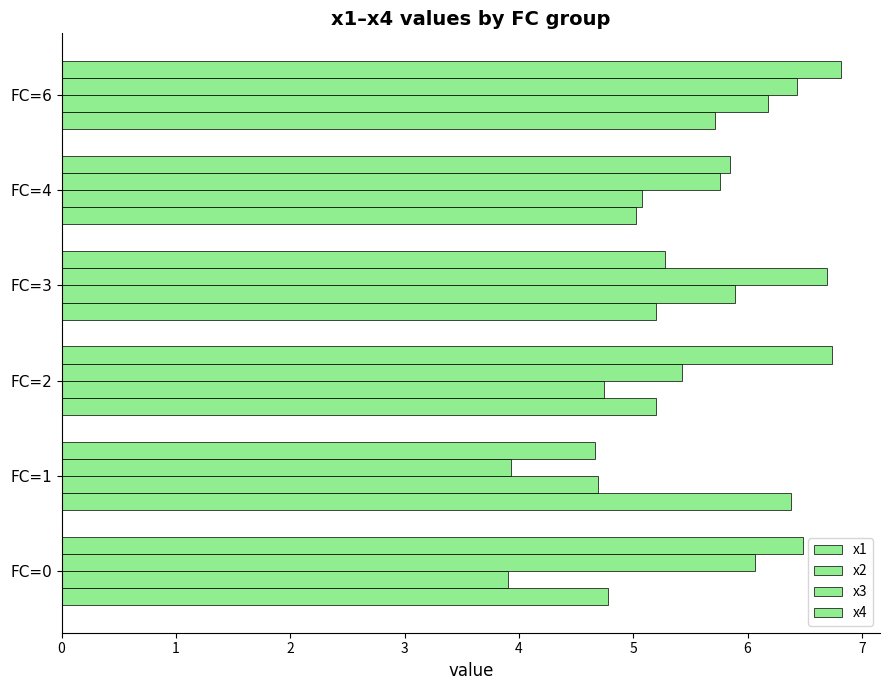

Which series has the widest spread of values?

x3